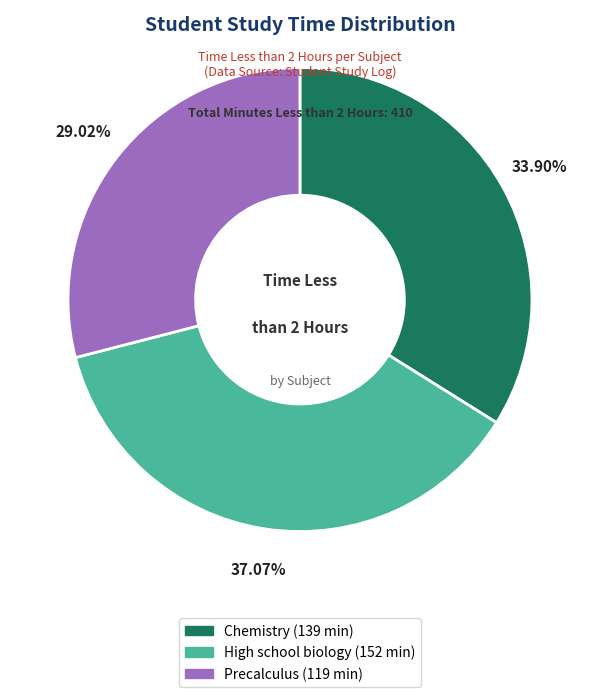

Is there any slice that represents more than half of the pie?

No